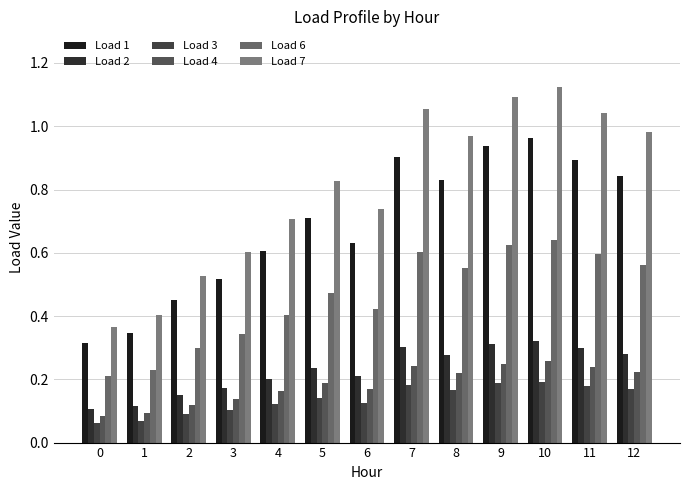

Between 0 and 4, which series saw the biggest shift?

Load 7